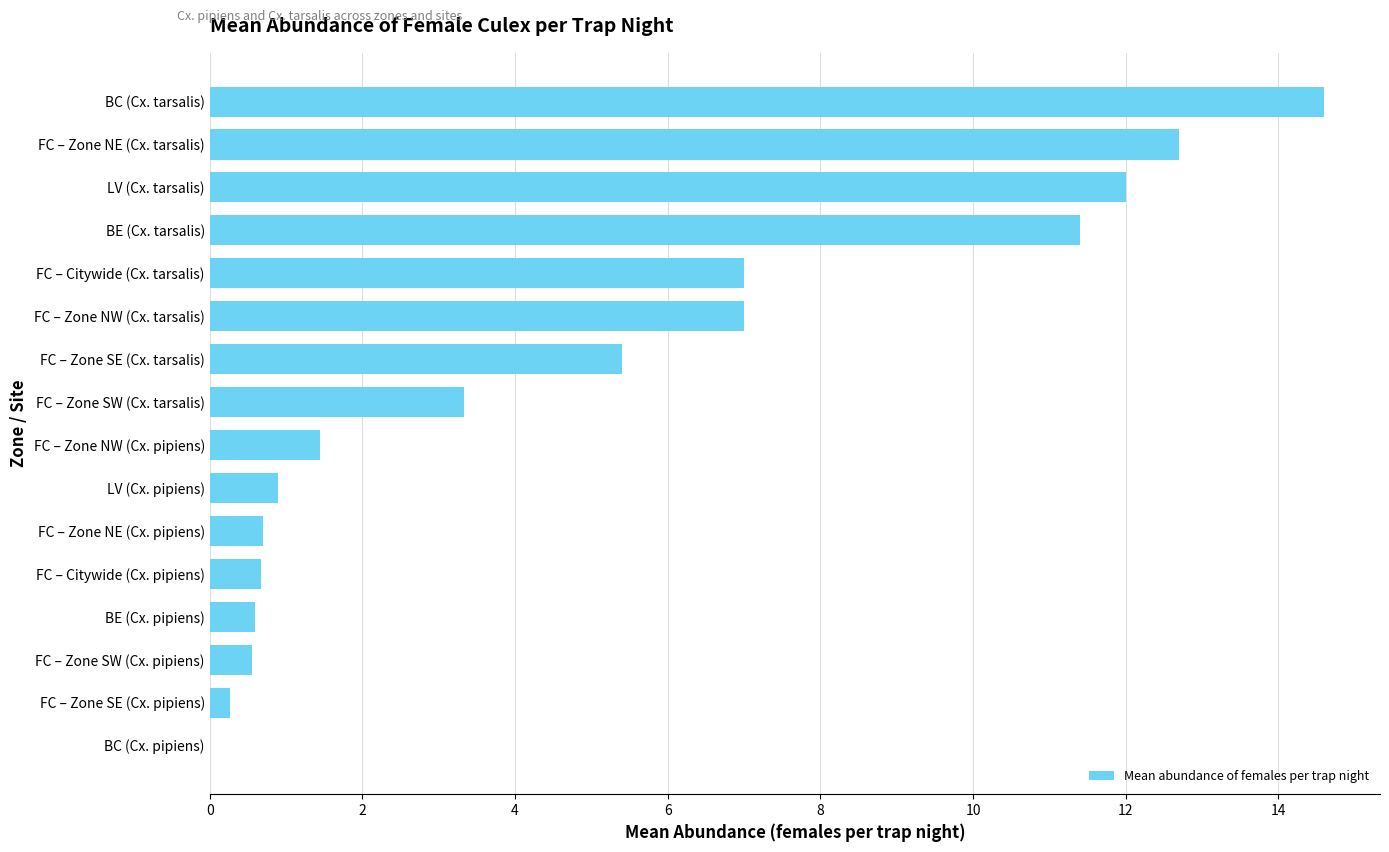

What is the sum of all values?

78.6